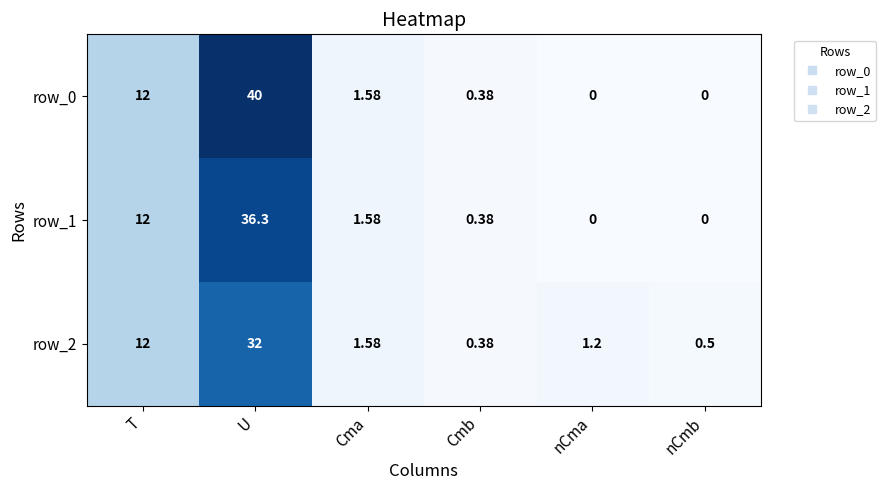

The value of row_2 at nCma is 1.2. True or false?

True